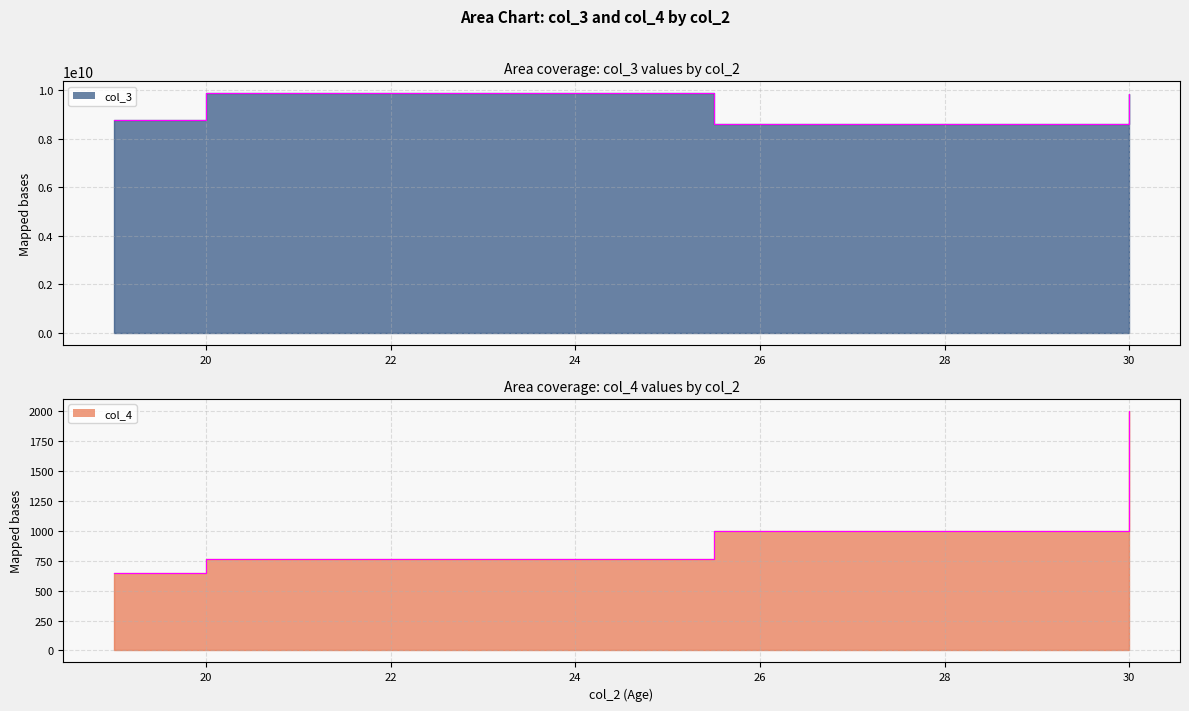

The value of col_3 at 30 is 8599488003. True or false?

True